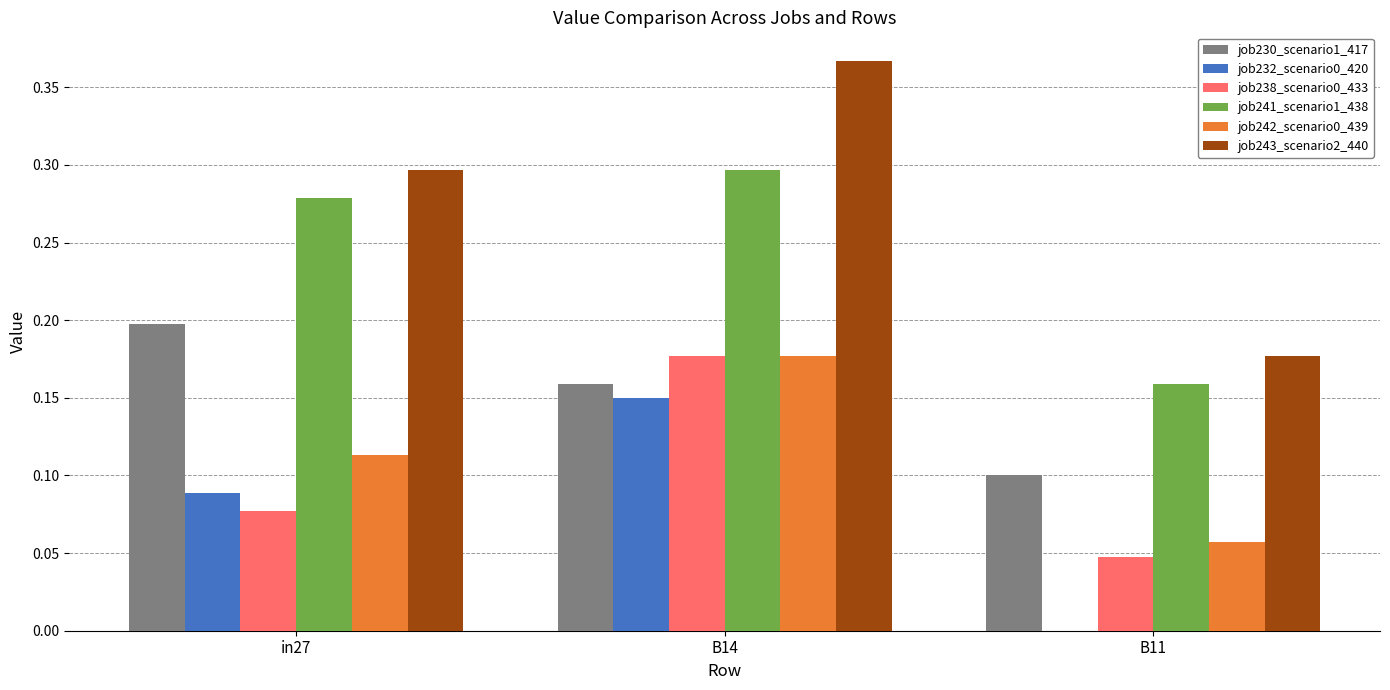

What is the sum of the job243_scenario2_440 values at B14 and in27?

0.7